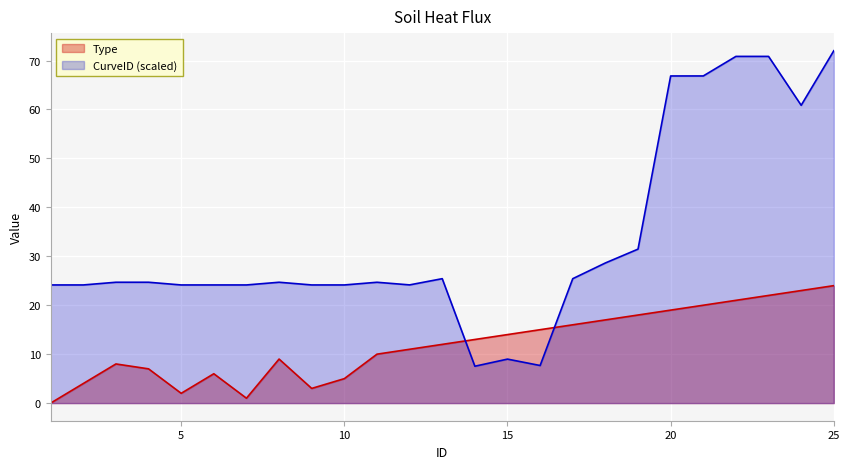

What is the total value across all series at 23?

92.8